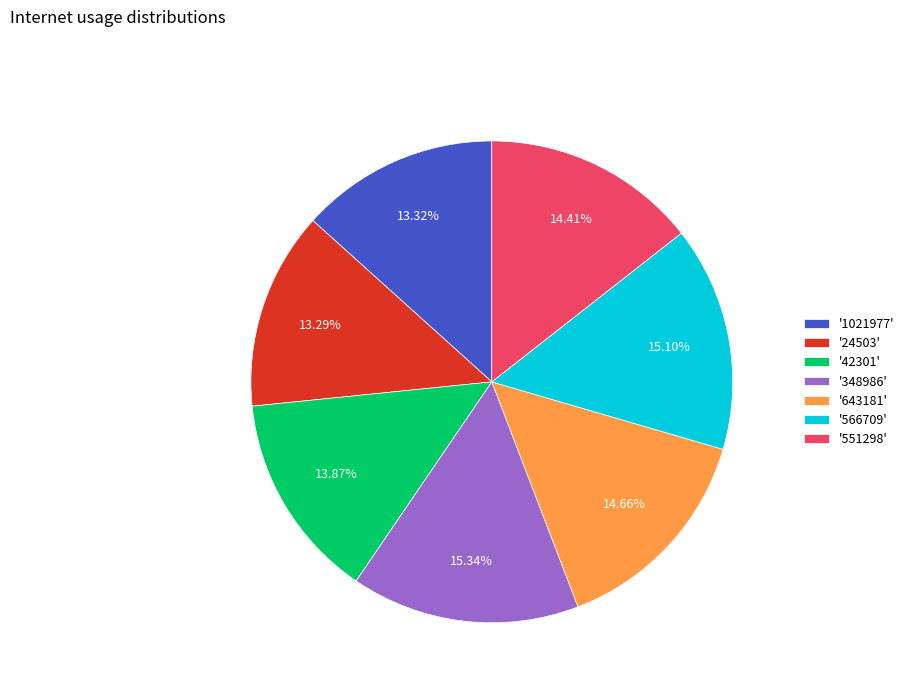

Between '551298' and '1021977', which is larger?

'551298'